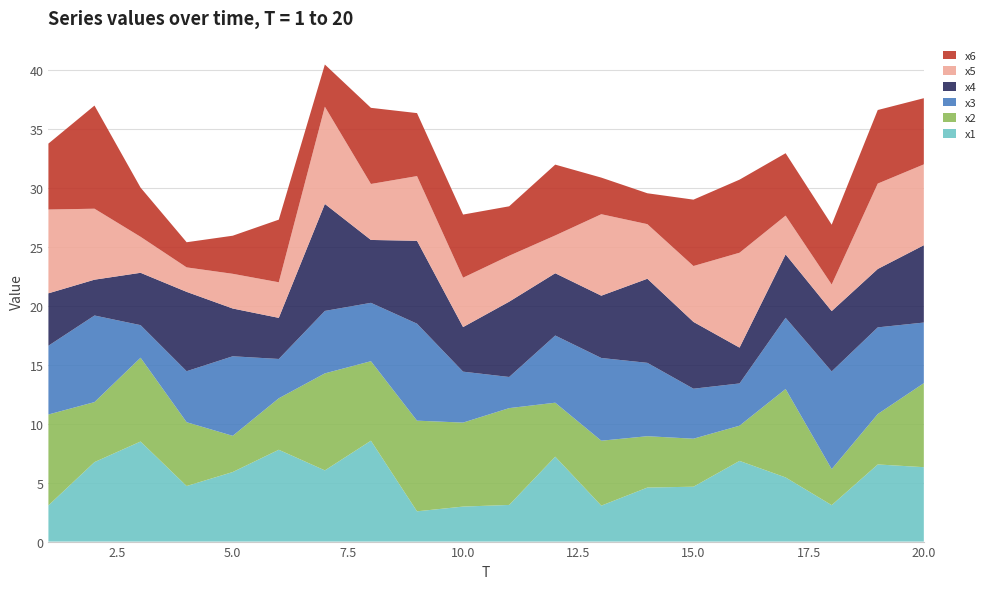

Reading left to right, extract all data points from this chart.

x1: 3.1	6.7	8.5	4.7	5.9	7.8	6.0	8.5	2.6	3.0	3.1	7.2	3.0	4.6	4.6	6.8	5.4	3.1	6.5	6.3
x2: 7.7	5.1	7.1	5.4	3.1	4.4	8.2	6.7	7.7	7.1	8.2	4.6	5.5	4.4	4.1	3.0	7.5	3.1	4.3	7.1
x3: 5.8	7.3	2.8	4.3	6.7	3.3	5.3	4.9	8.2	4.3	2.6	5.7	7.0	6.2	4.2	3.6	6.0	8.3	7.3	5.1
x4: 4.4	3.0	4.4	6.7	4.0	3.5	9.1	5.3	7.0	3.8	6.4	5.3	5.3	7.1	5.7	3.0	5.4	5.1	4.9	6.6
x5: 7.1	6.0	3.1	2.1	2.9	3.0	8.2	4.7	5.5	4.2	3.9	3.2	6.9	4.6	4.7	8.0	3.3	2.3	7.2	6.9
x6: 5.6	8.7	4.2	2.1	3.2	5.3	3.6	6.5	5.3	5.3	4.2	6.0	3.1	2.6	5.6	6.2	5.3	5.1	6.2	5.6